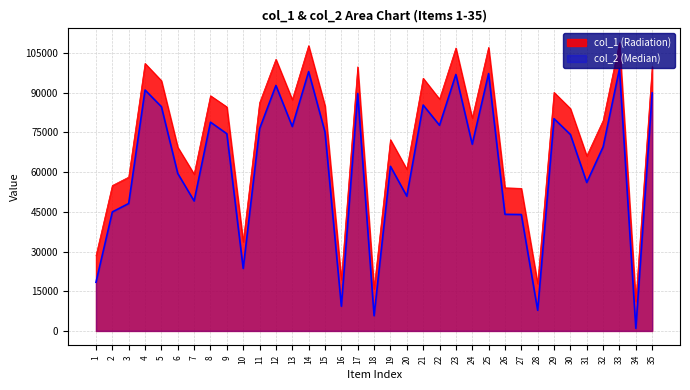

Which series has the largest range (max minus min)?

col_2 (Median)